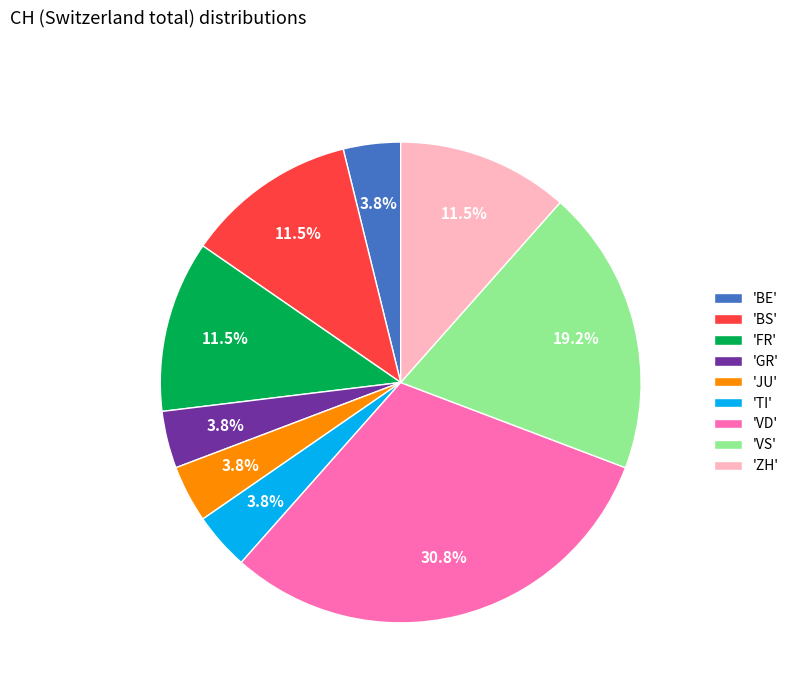

Count the number of slices in the pie.

9